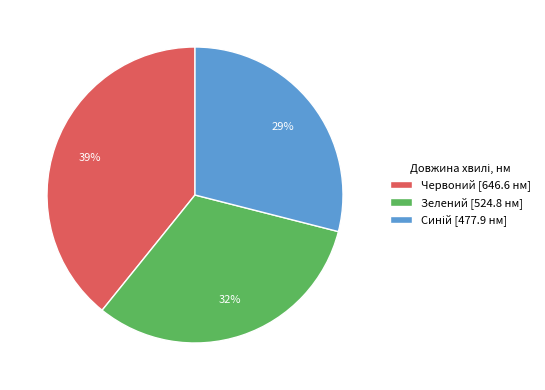

To the nearest percent, what is the difference between the largest and smallest slice percentages?

10%